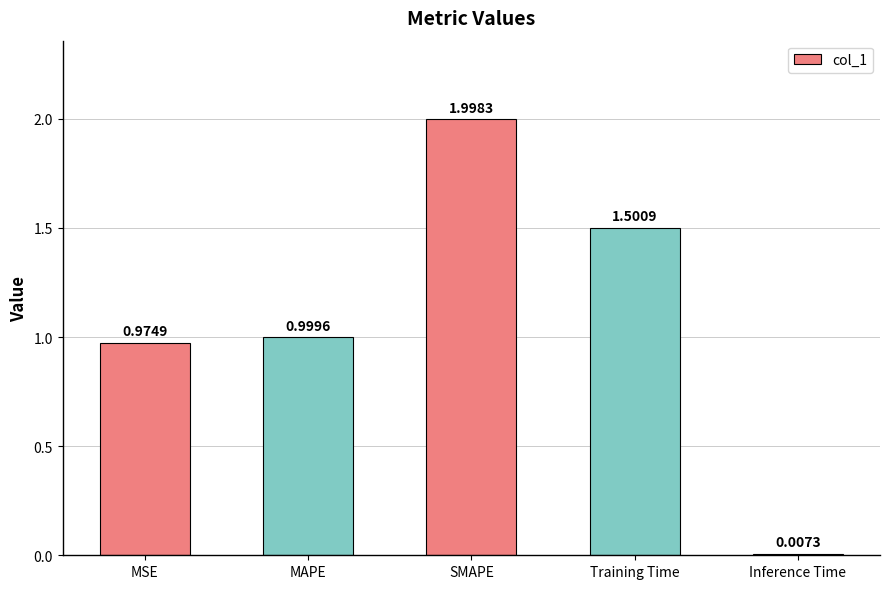

What is the greatest value displayed?

2.0